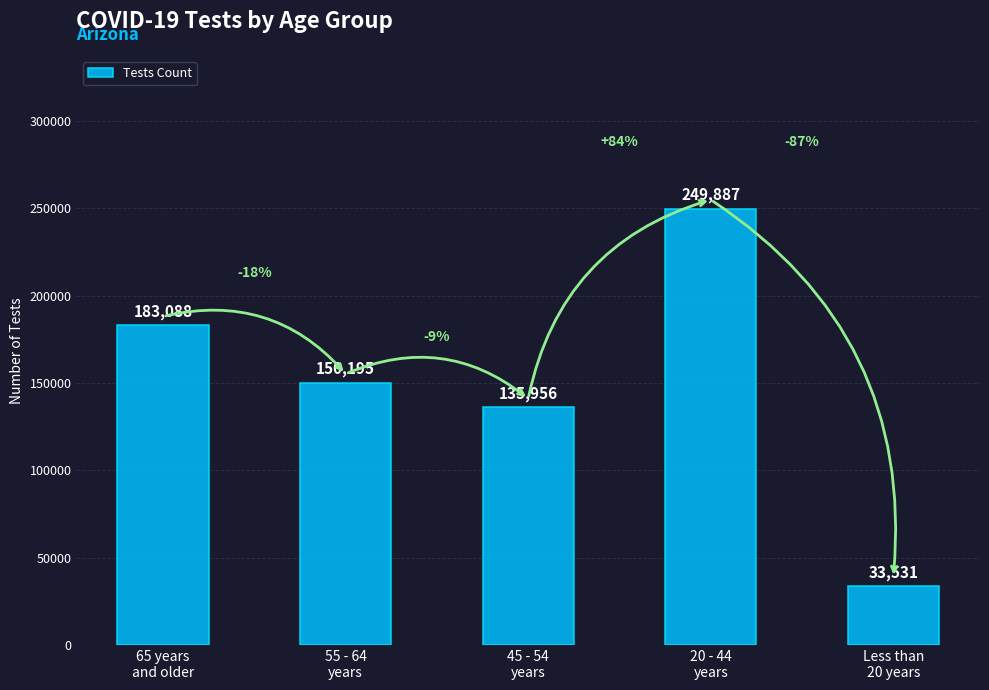

What is the sum of the values at 45 - 54
years and Less than
20 years?

169487